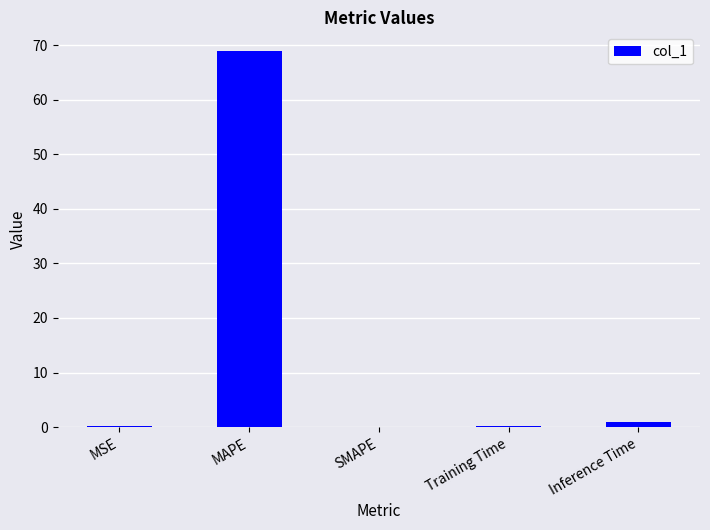

How many distinct data groups are displayed?

1